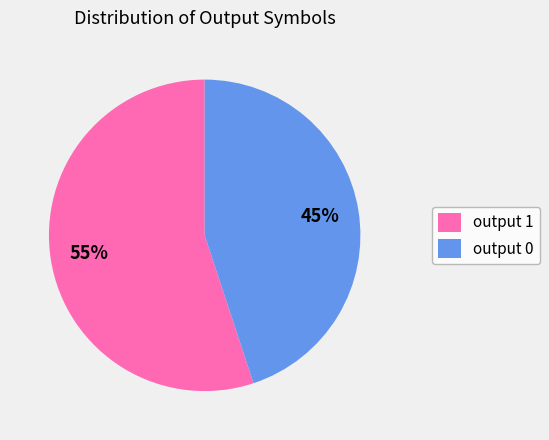

To the nearest percent, what is the difference between the output 0 and output 1 slice percentages?

10%